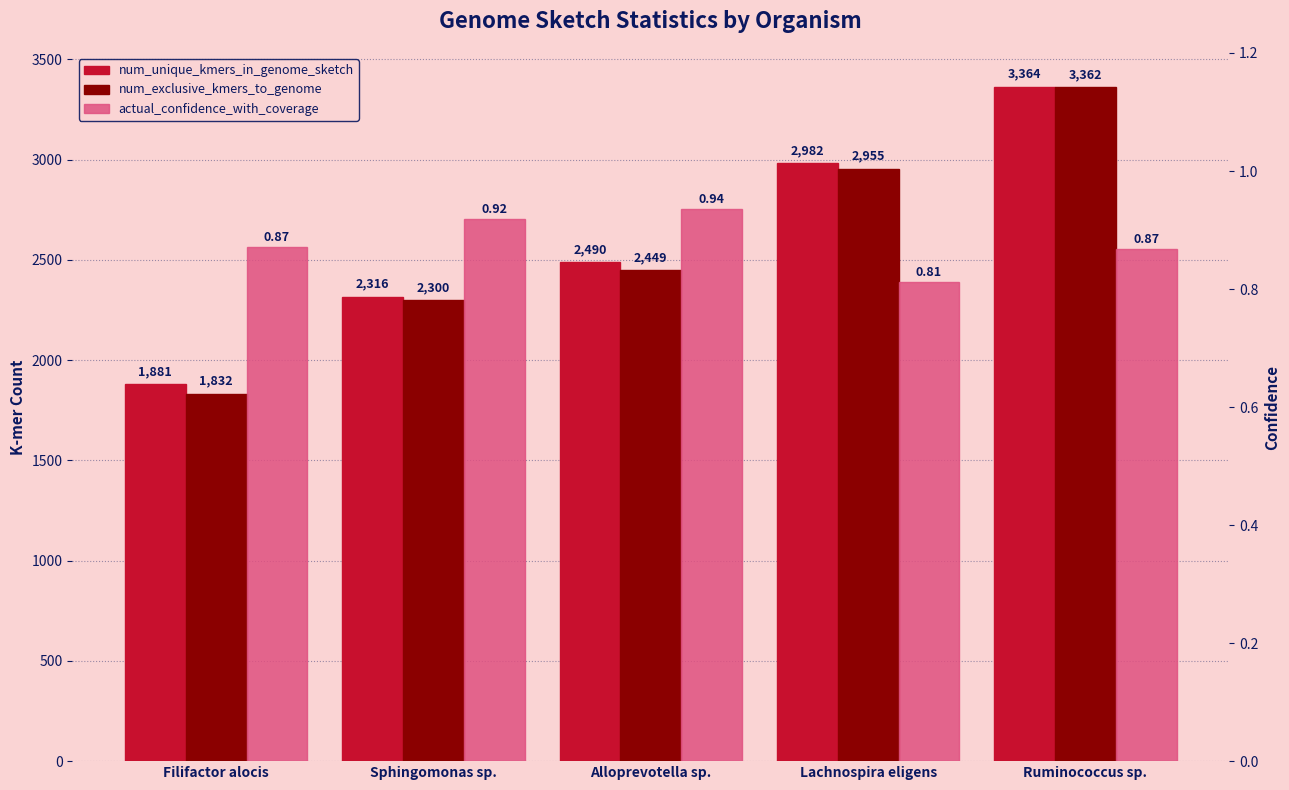

Are the bars horizontal?

No